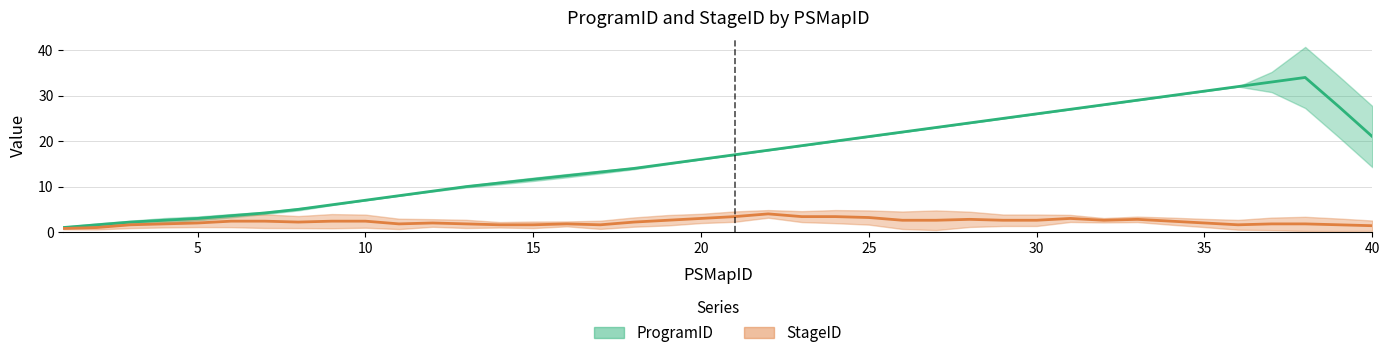

Which series has the largest range (max minus min)?

ProgramID